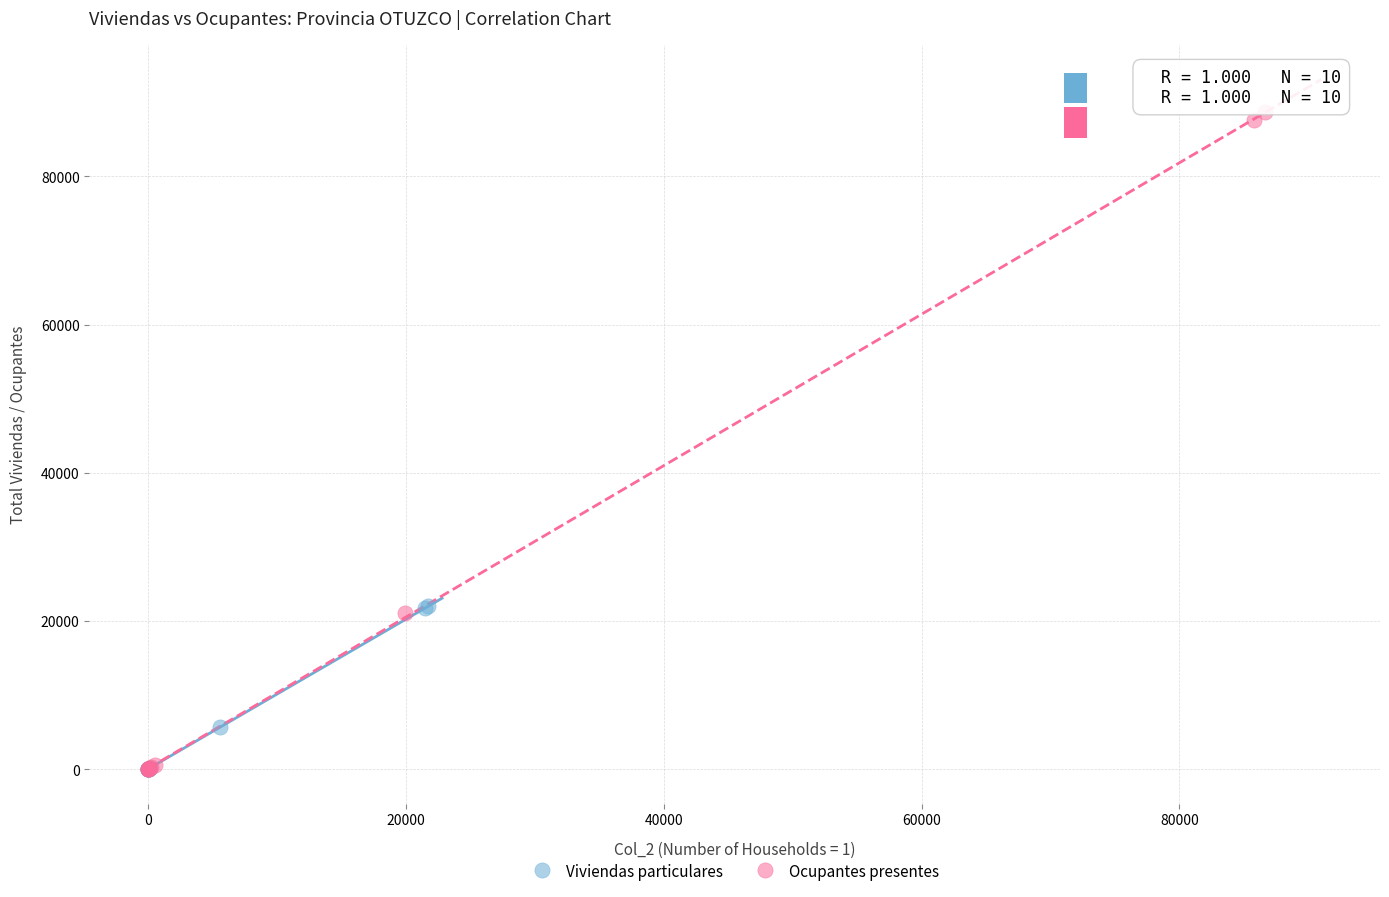

Which series has the largest Y range (max minus min)?

Ocupantes presentes